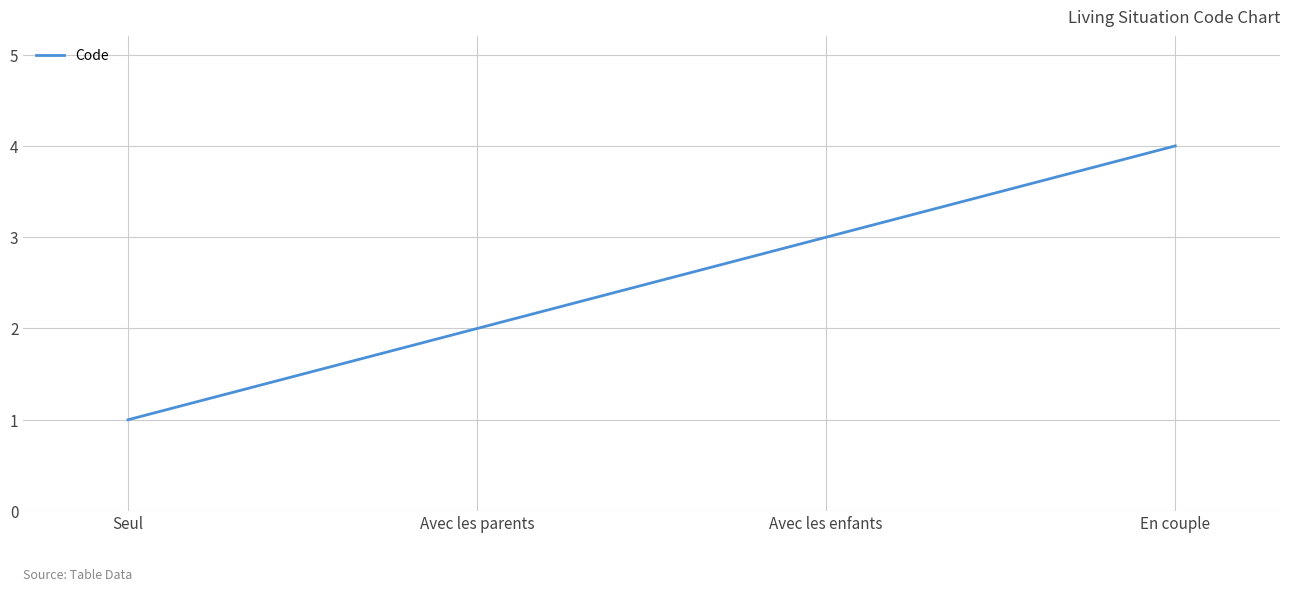

Rank the categories by value from highest to lowest.

En couple, Avec les enfants, Avec les parents, Seul